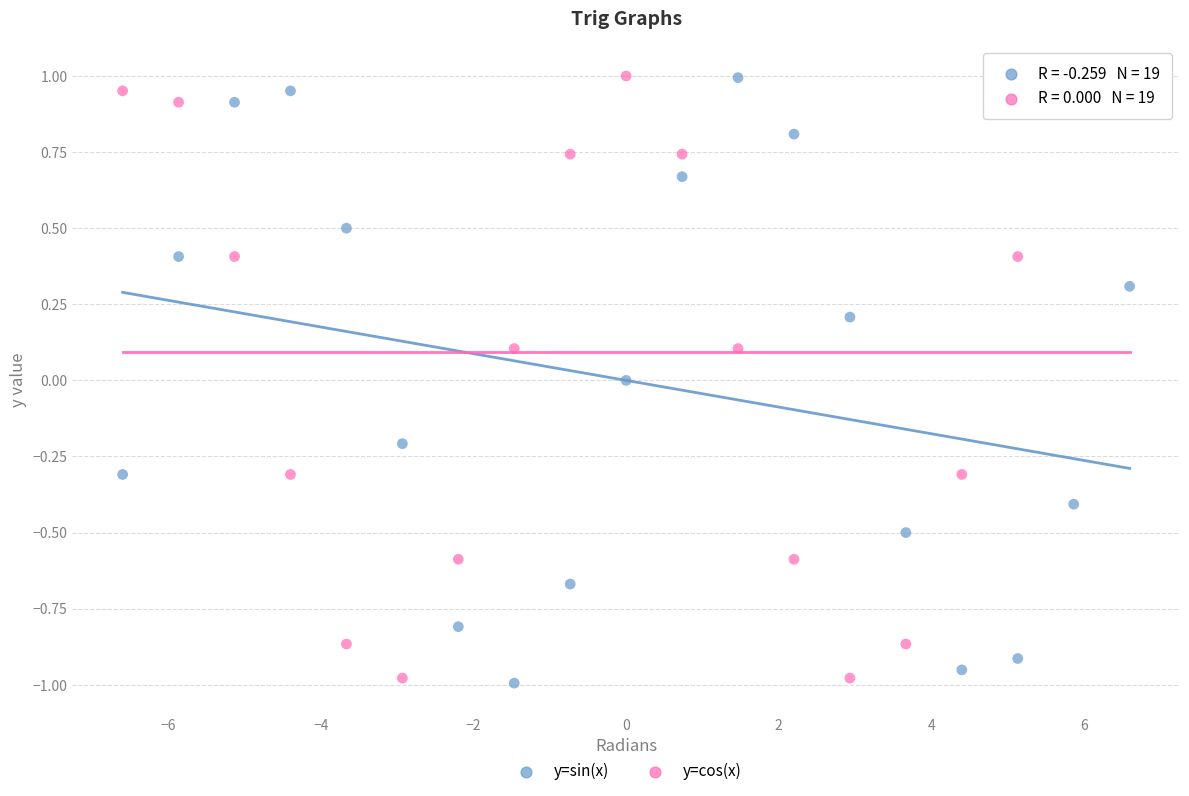

What is the X range (max minus min) for the scatter plot?

13.2